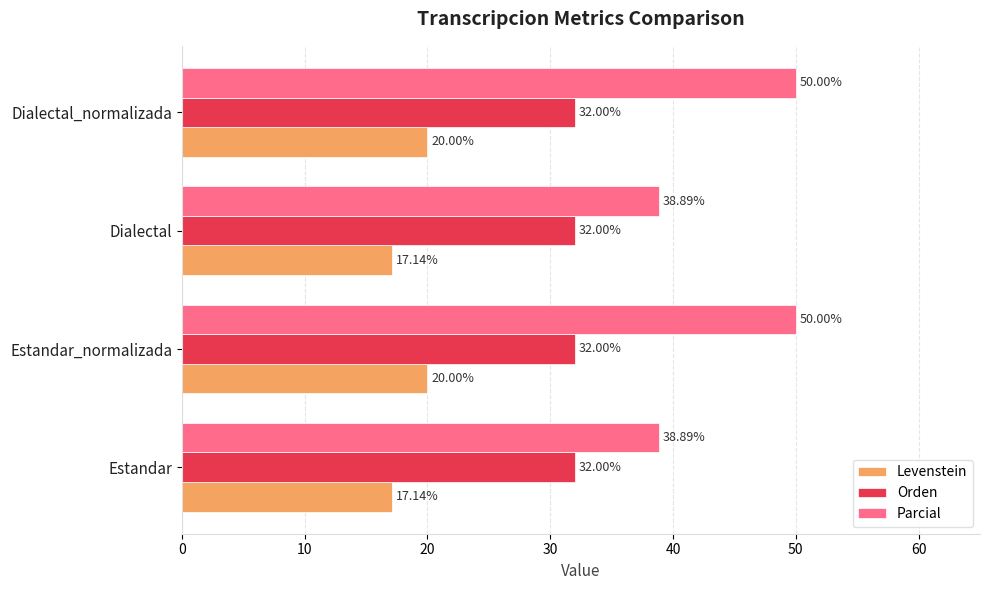

Rank the series by their average value, from highest to lowest.

Parcial, Orden, Levenstein